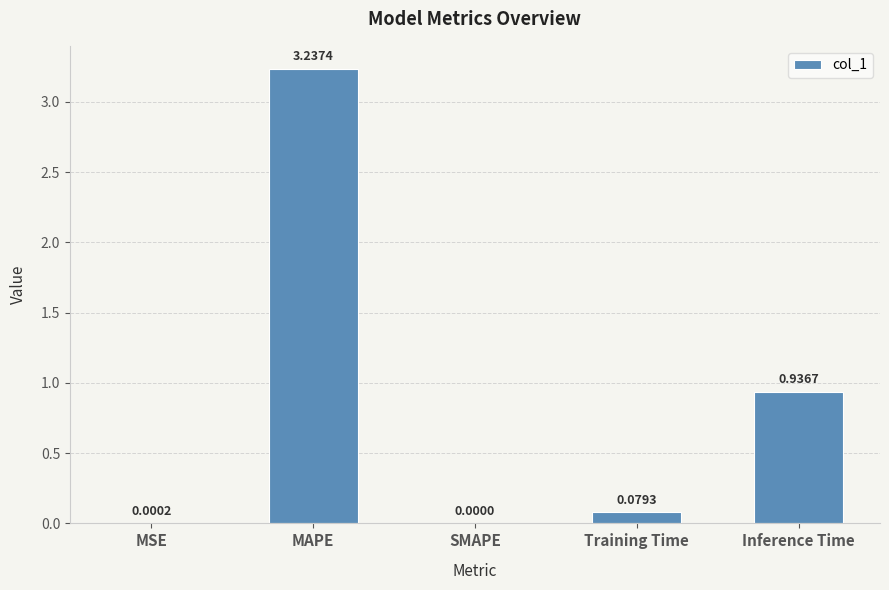

Where is the data nearest to the value 1?

Inference Time